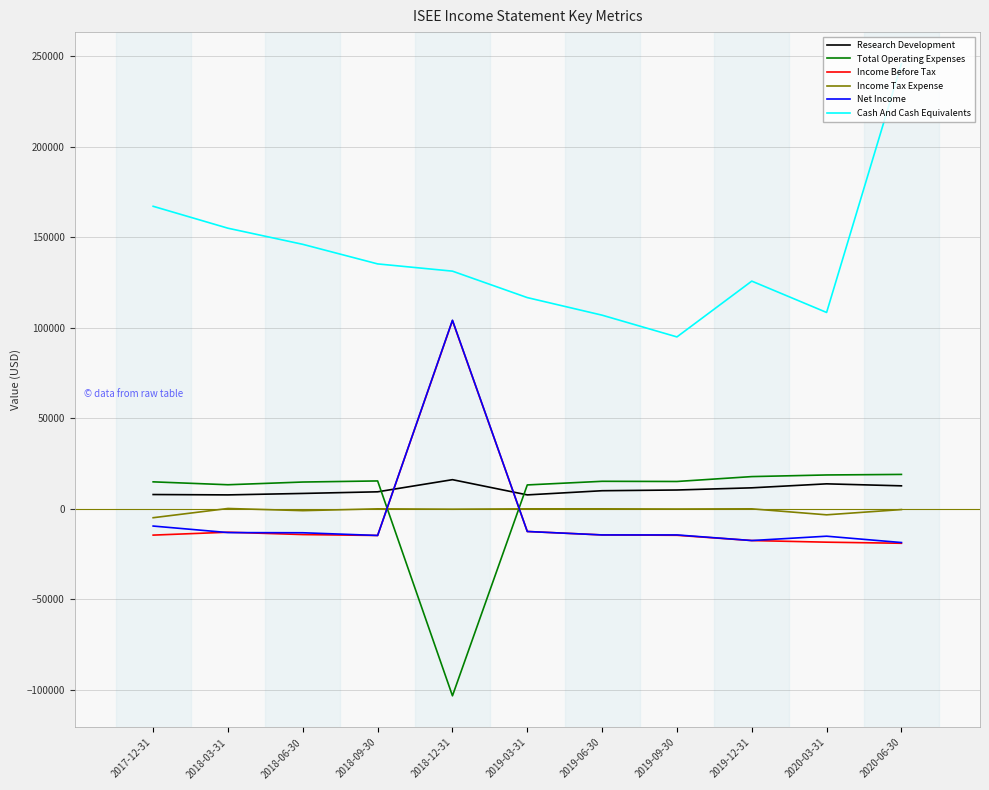

Which series has the largest total across all categories?

Cash And Cash Equivalents